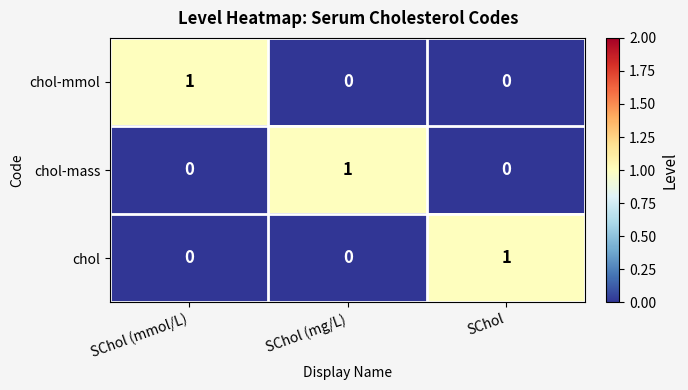

At how many categories does at least one series exceed 0?

3